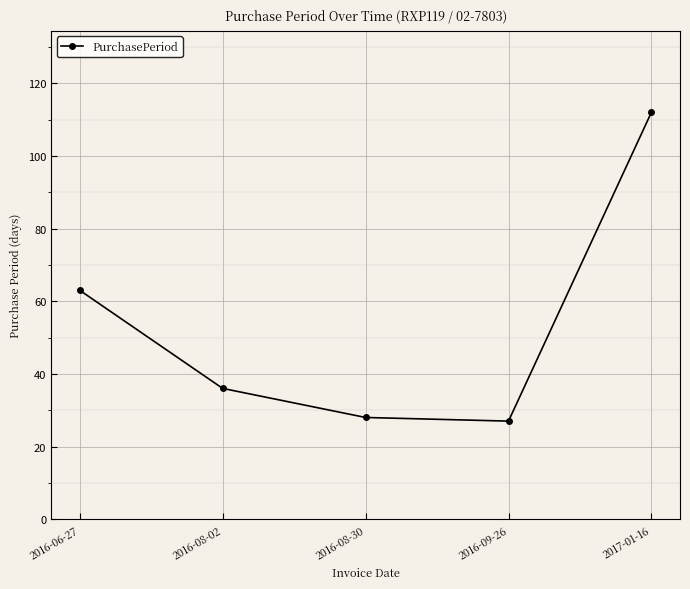

The value at 2016-08-02 is 52. True or false?

False